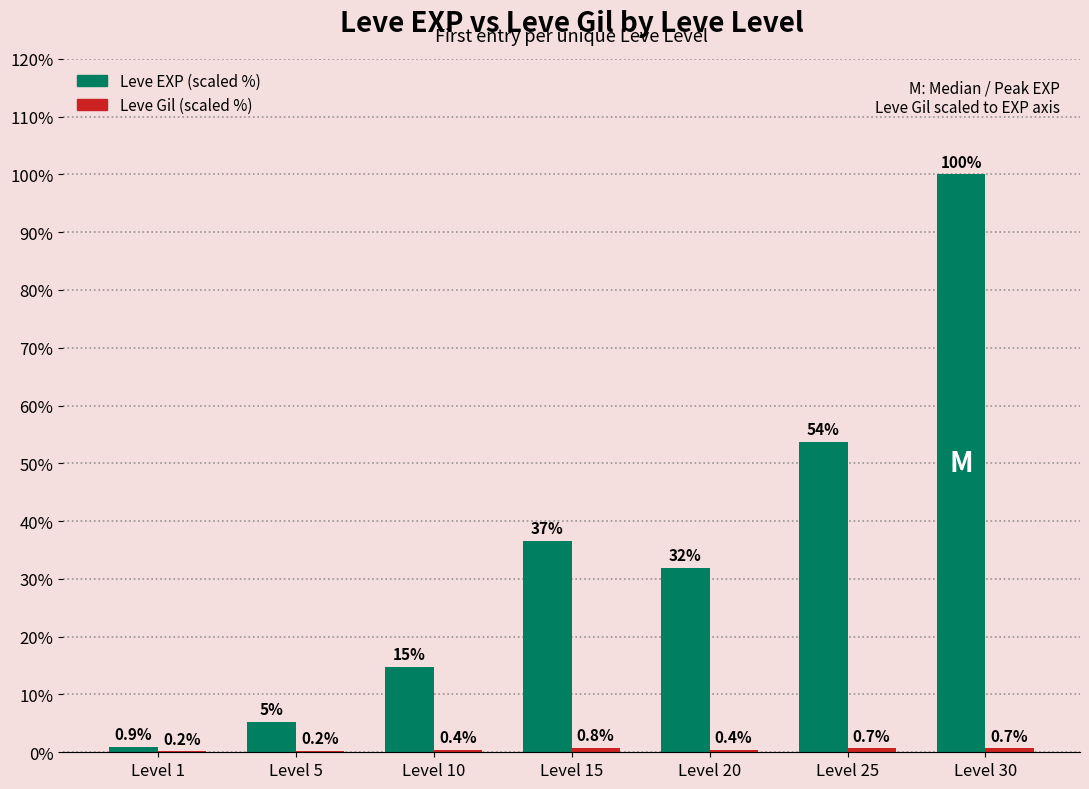

What is the total value across all series at Level 5?

5.5